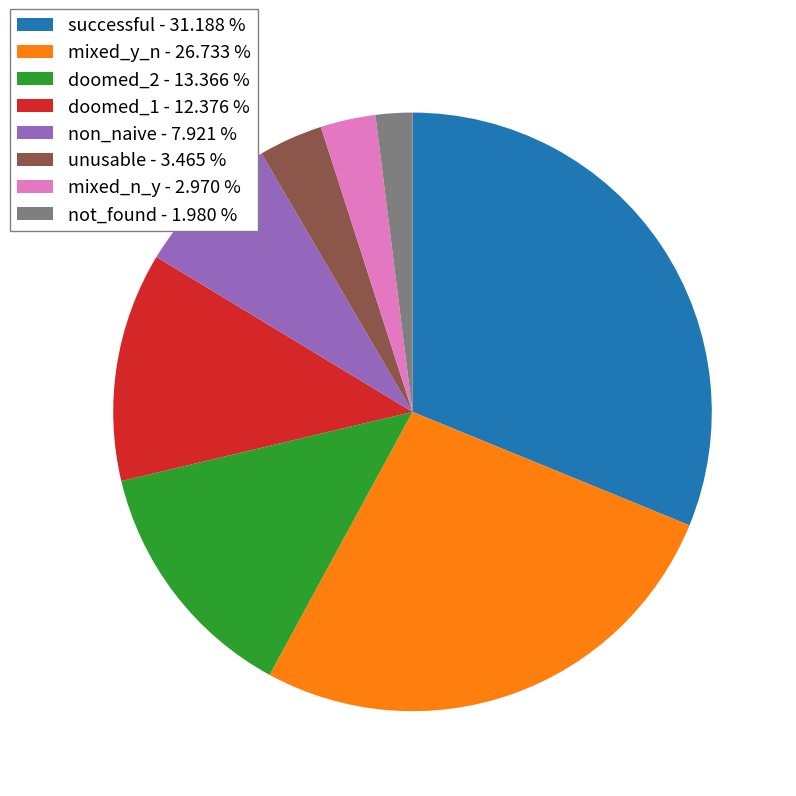

What is the smallest slice in the pie chart?

not_found